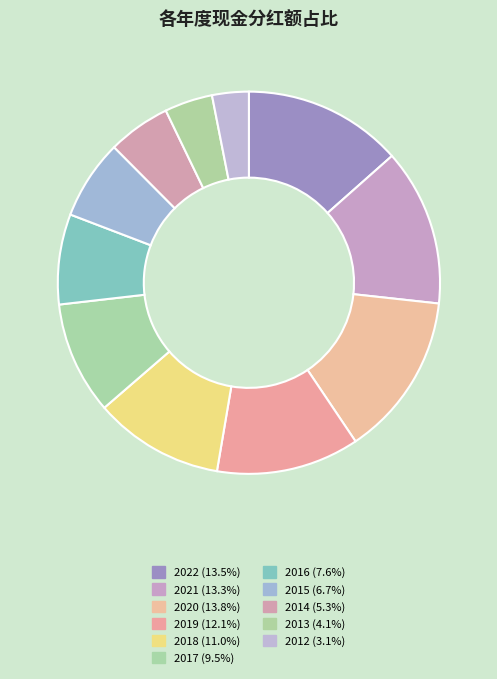

How many segments does this pie chart have?

11